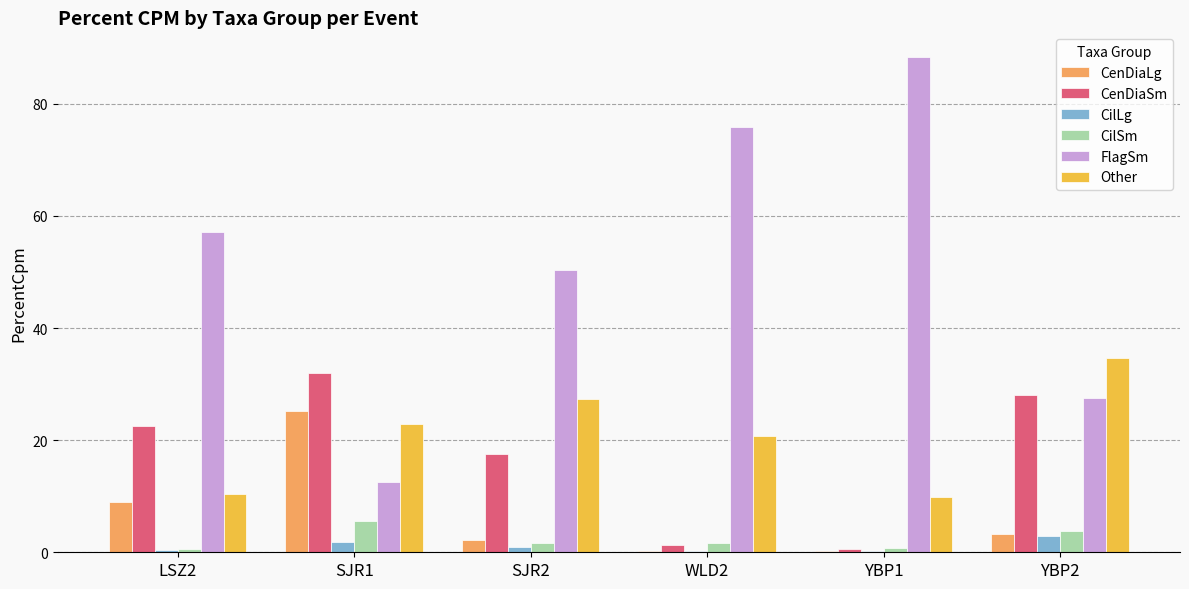

Which category has the highest value in the Other series?

YBP2